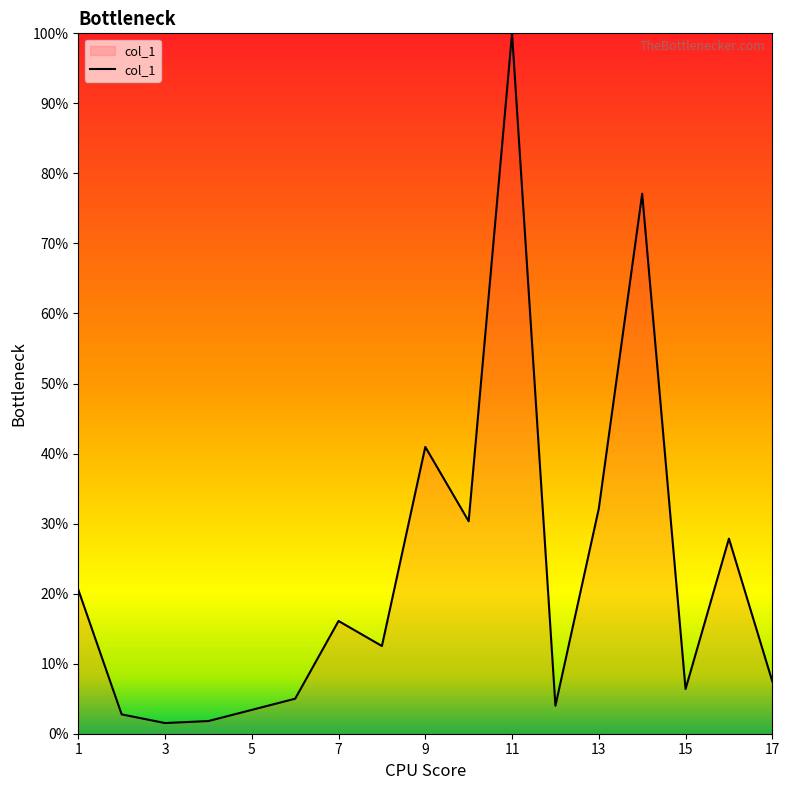

What is the maximum value shown in the chart?

100.0